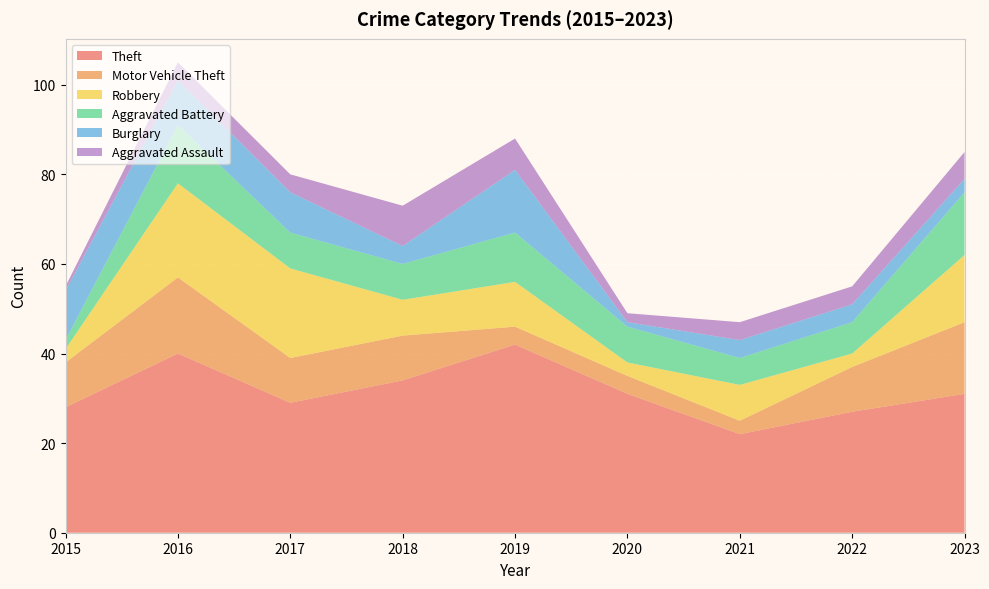

Reading left to right, extract all data points from this chart.

Theft: 28	40	29	34	42	31	22	27	31
Motor Vehicle Theft: 10	17	10	10	4	4	3	10	16
Robbery: 3	21	20	8	10	3	8	3	15
Aggravated Battery: 2	13	8	8	11	8	6	7	14
Burglary: 11	10	9	4	14	1	4	4	3
Aggravated Assault: 1	4	4	9	7	2	4	4	6